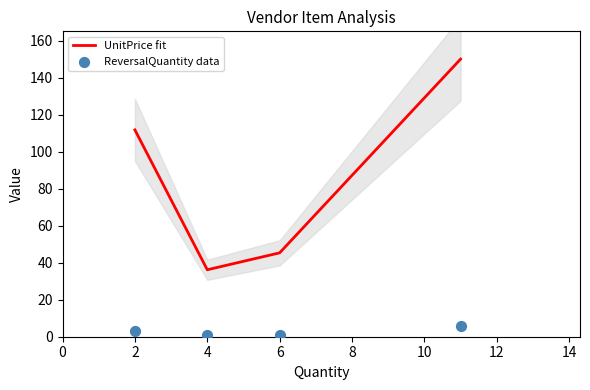

Which series has the widest spread of Y values?

UnitPrice fit